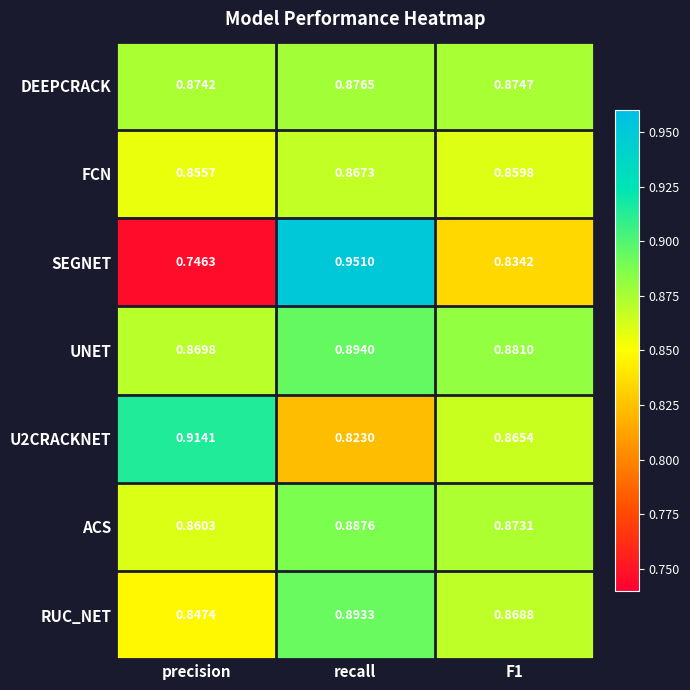

Which series has the largest range (max minus min)?

SEGNET